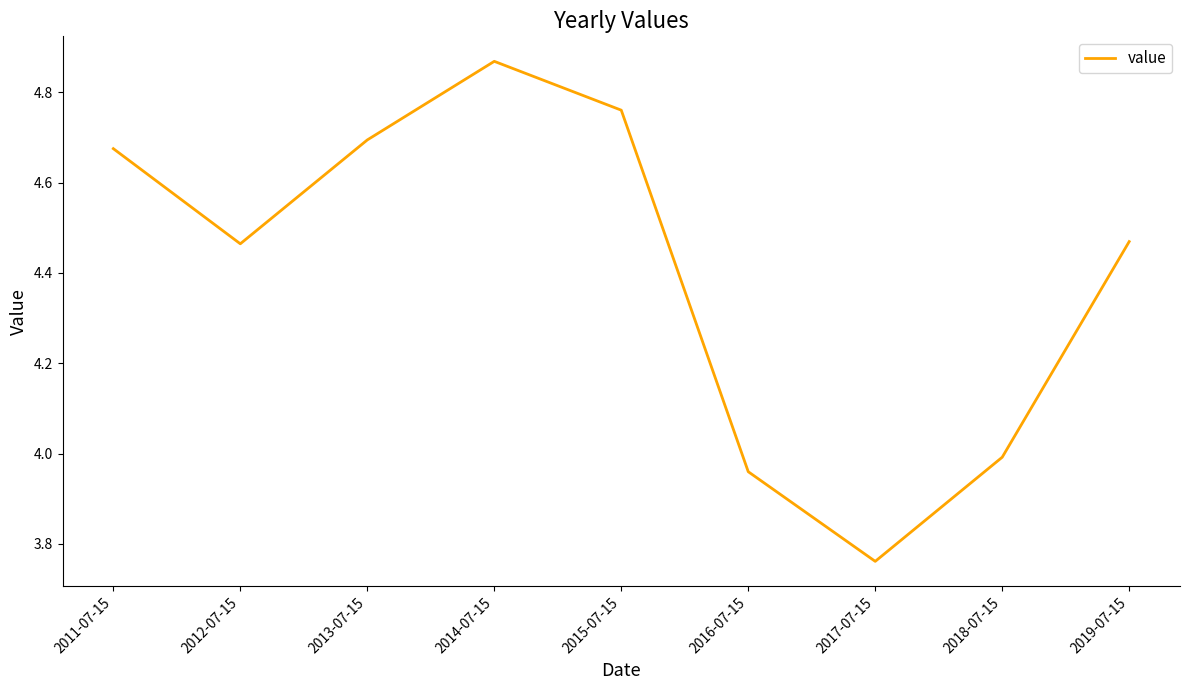

What position from the right is 2017-07-15?

3